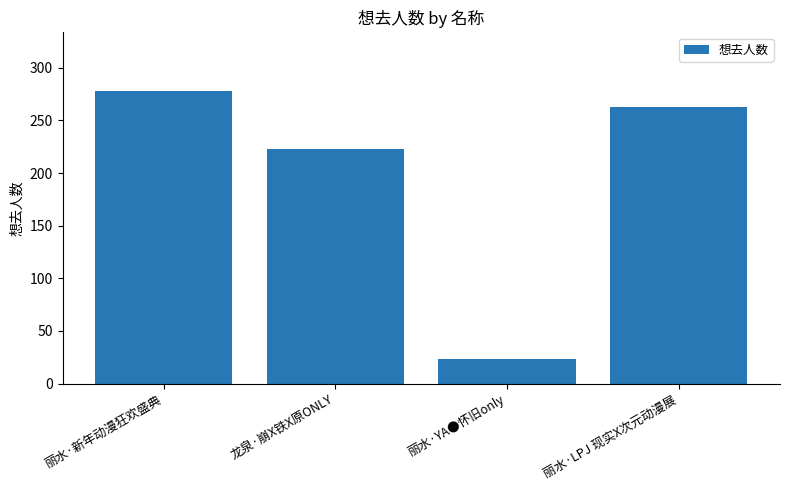

What is the label of the 3rd bar from the left?

丽水·YA●怀旧only